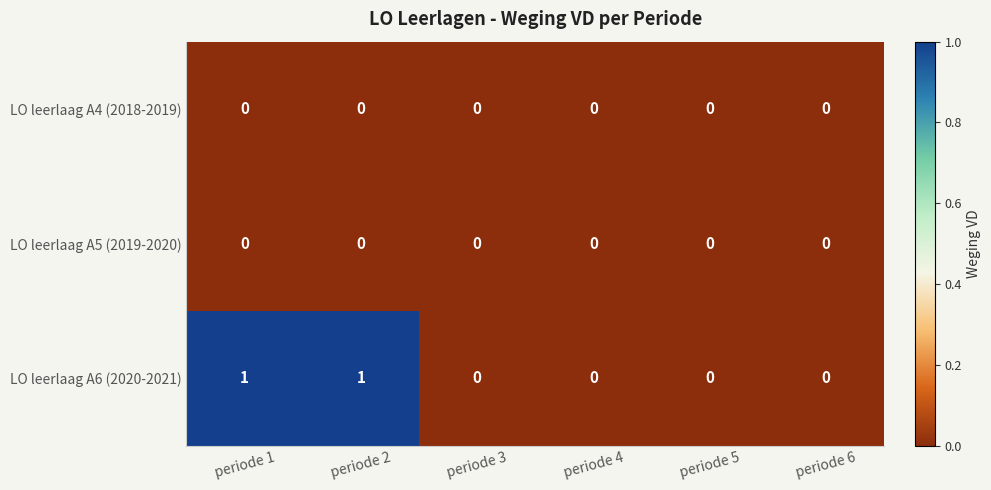

Is the value of LO leerlaag A6 (2020-2021) at periode 1 greater than the value of LO leerlaag A4 (2018-2019) at periode 6?

Yes